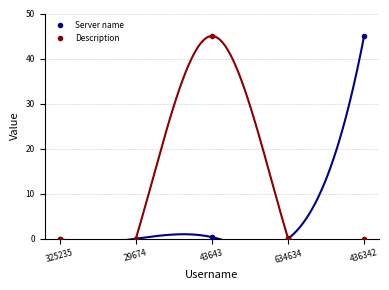

At which category is the sum across all series the highest?

43643